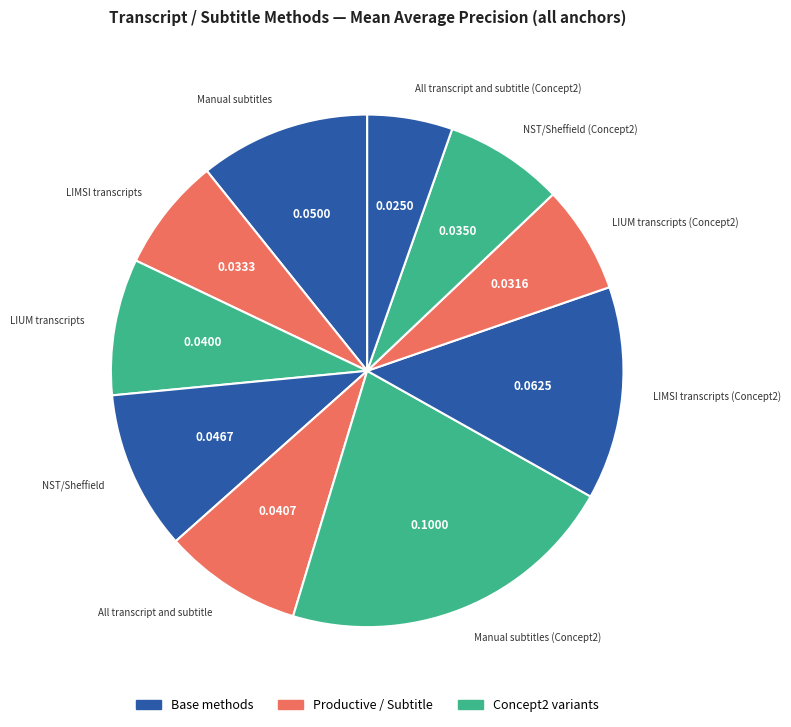

How many slices are in this pie chart?

10